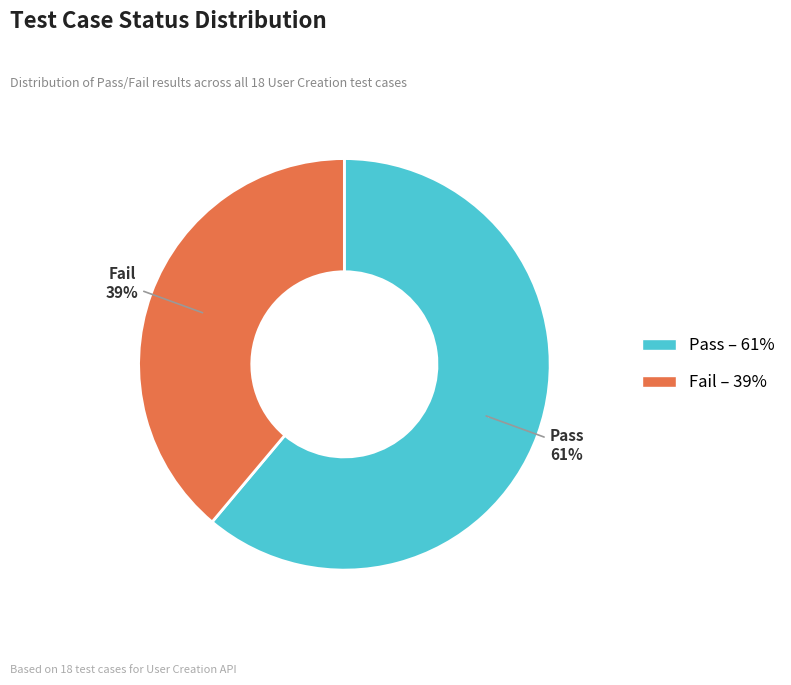

To the nearest percent, what is the difference between the largest and smallest slice percentages?

22%